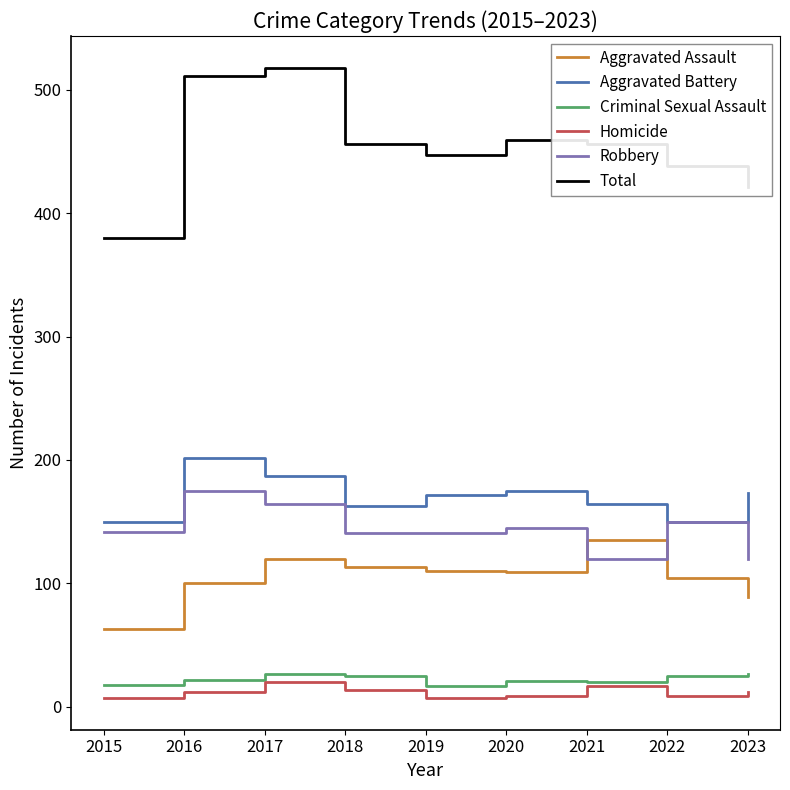

Which series has the largest total across all categories?

Total